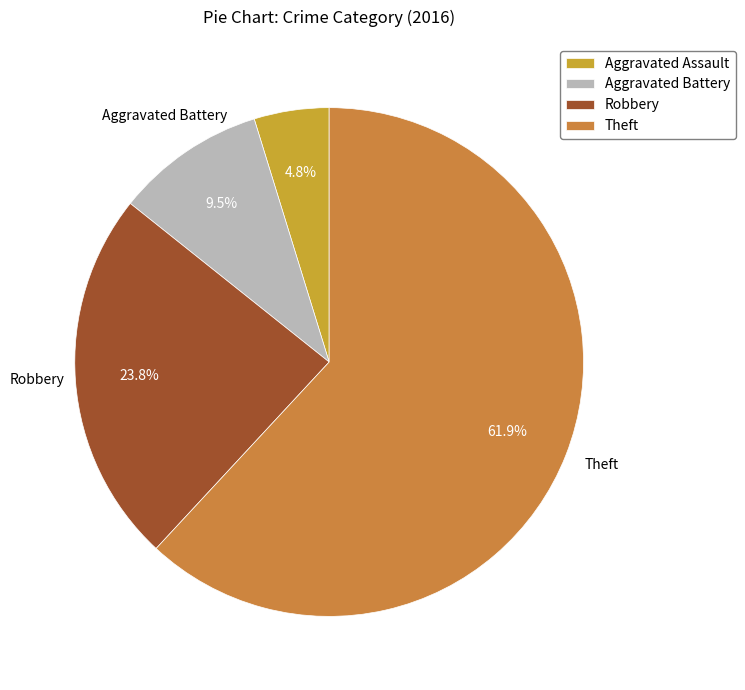

How many slices are in this pie chart?

4